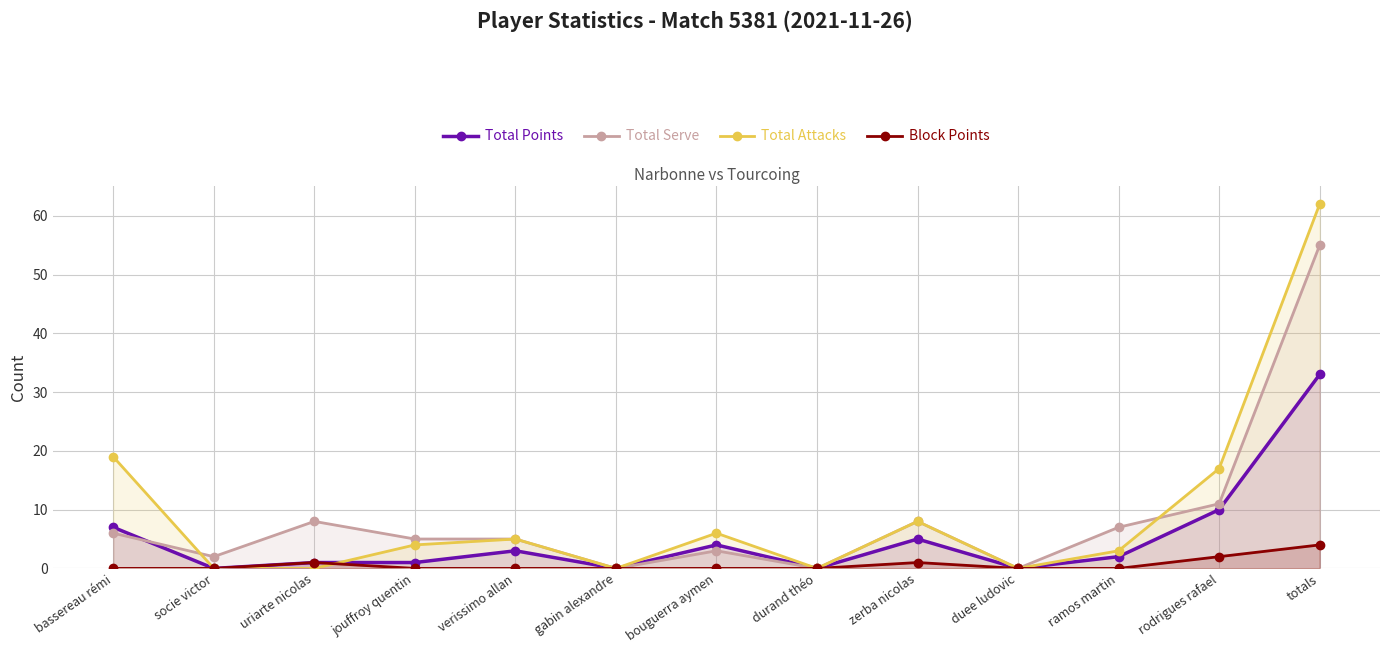

What is the spread (max minus min) of values at verissimo allan?

5